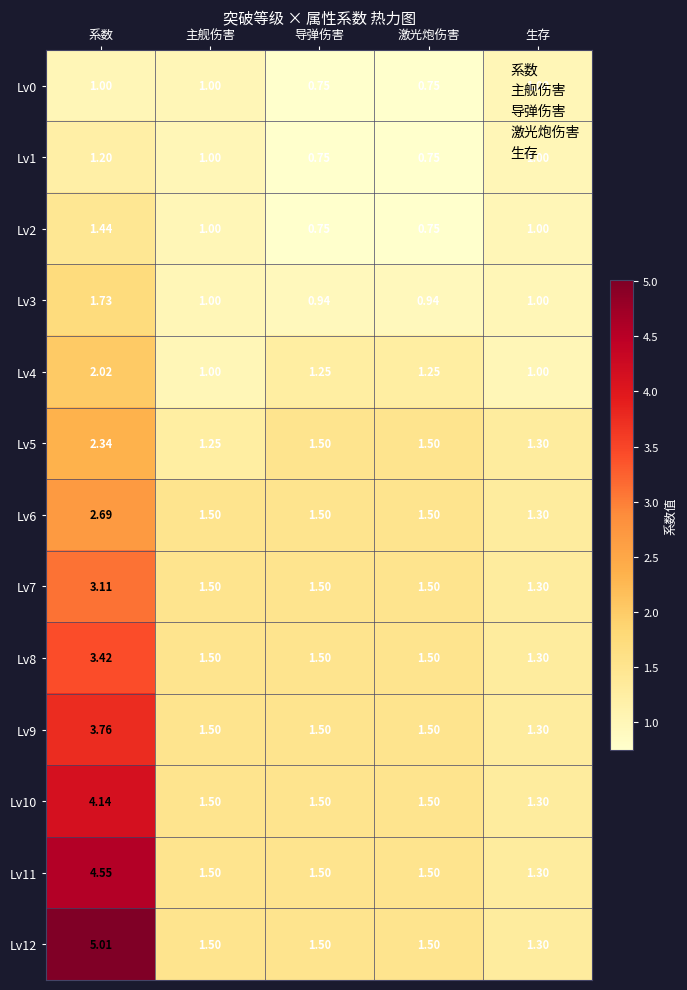

Which category has the highest value in the Lv5 series?

系数